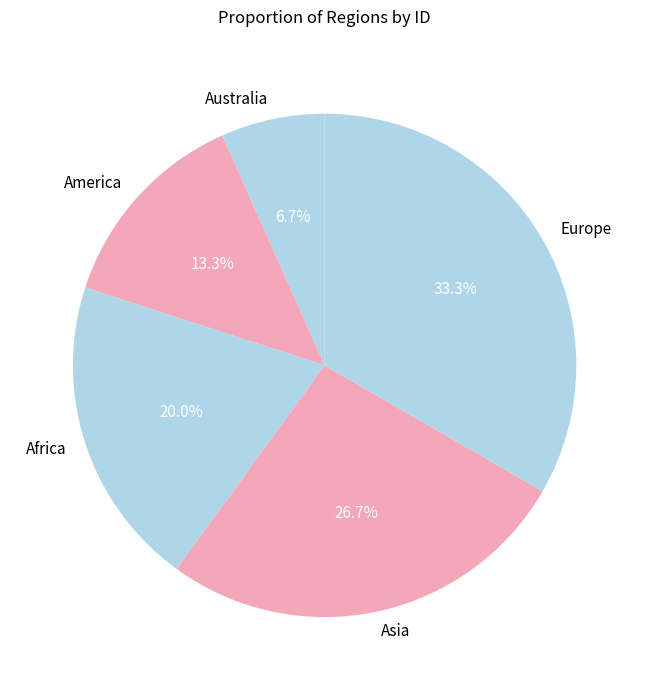

What is the ratio of the value at Europe to the value at America?

2.5